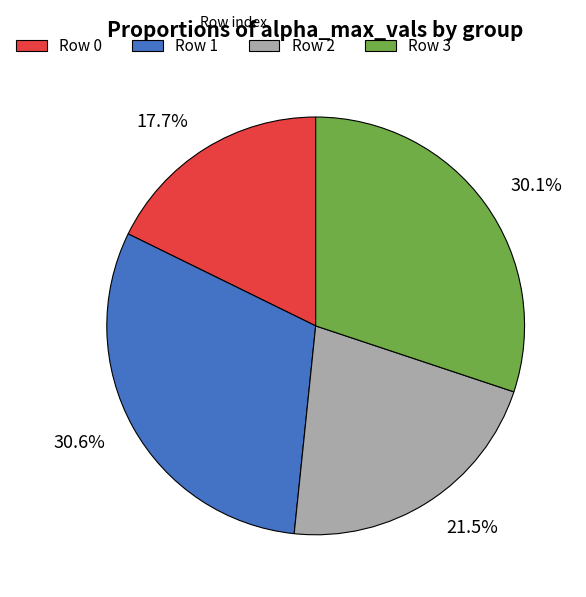

Is there a majority slice in this chart?

No